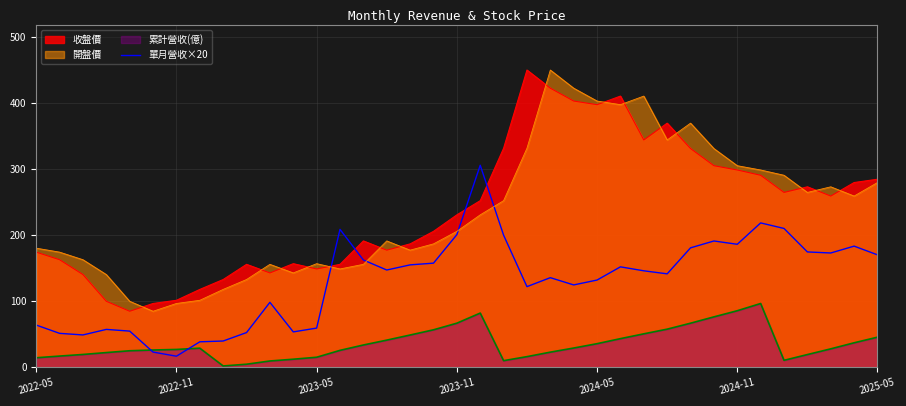

What is the difference between the highest and lowest values at 2023-11?

164.2